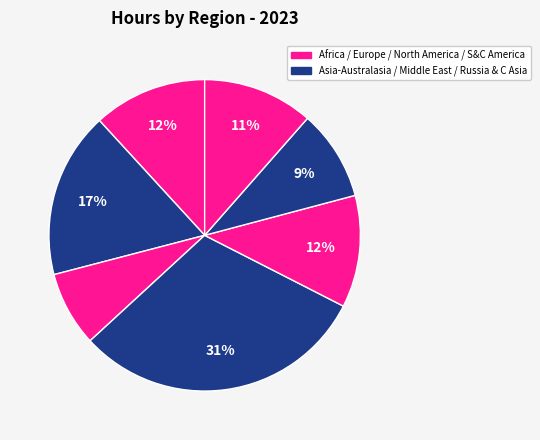

Which category has the biggest portion of the pie?

Middle East